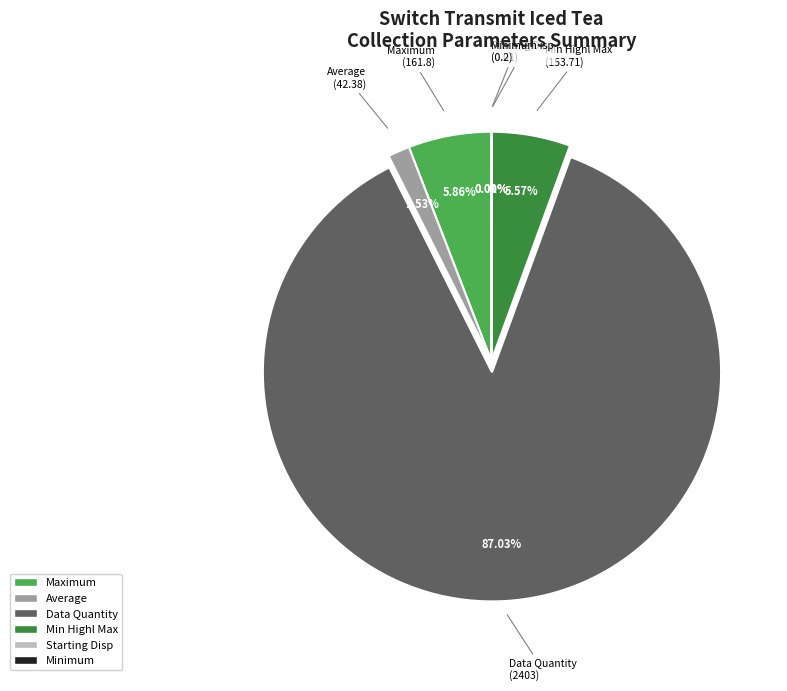

Does Data Quantity represent more than half of the total?

Yes